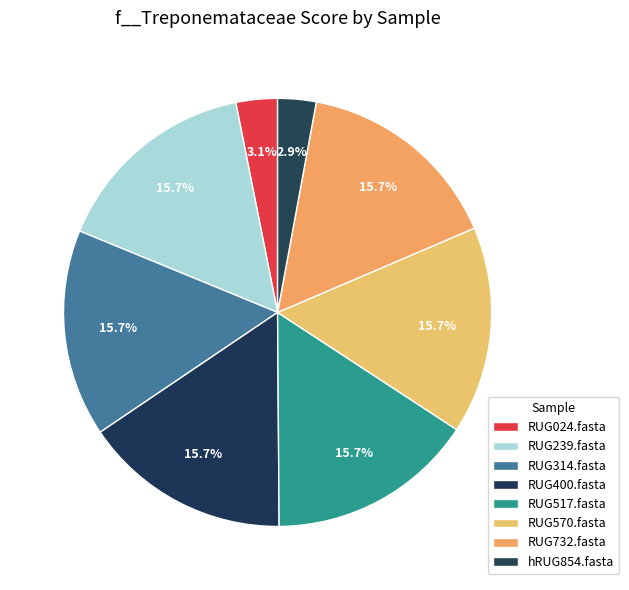

True or false: hRUG854.fasta accounts for 1% of the total.

False